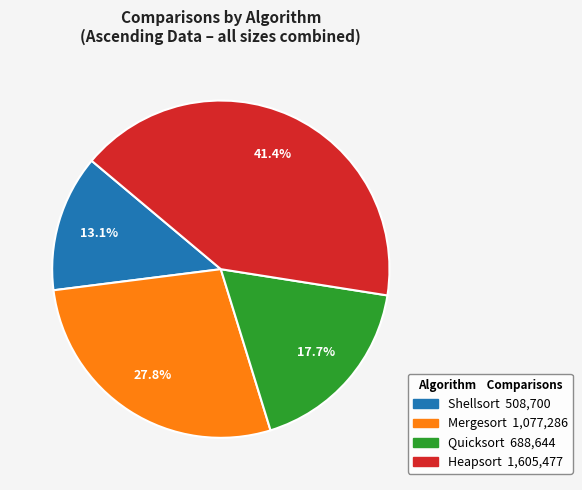

Is there a majority slice in this chart?

No